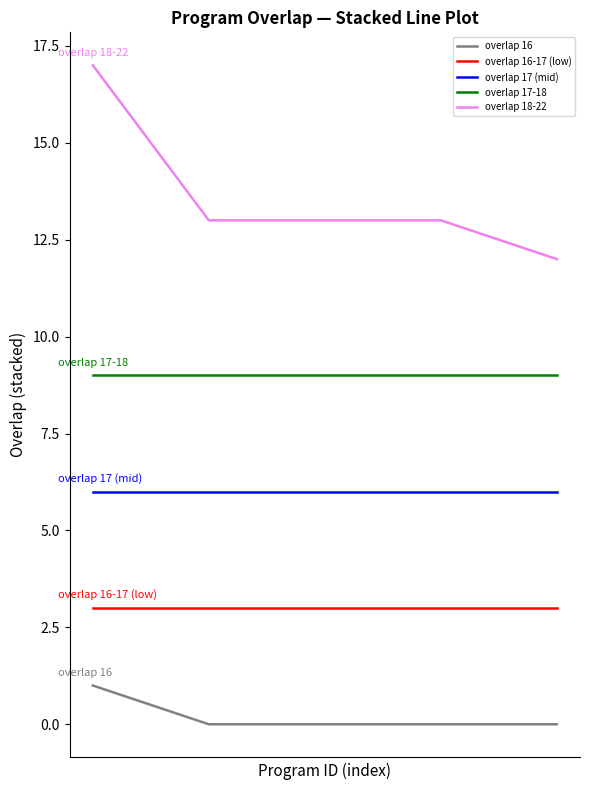

List the series in order of their overall mean, lowest first.

overlap 16, overlap 16-17 (low), overlap 17 (mid), overlap 17-18, overlap 18-22